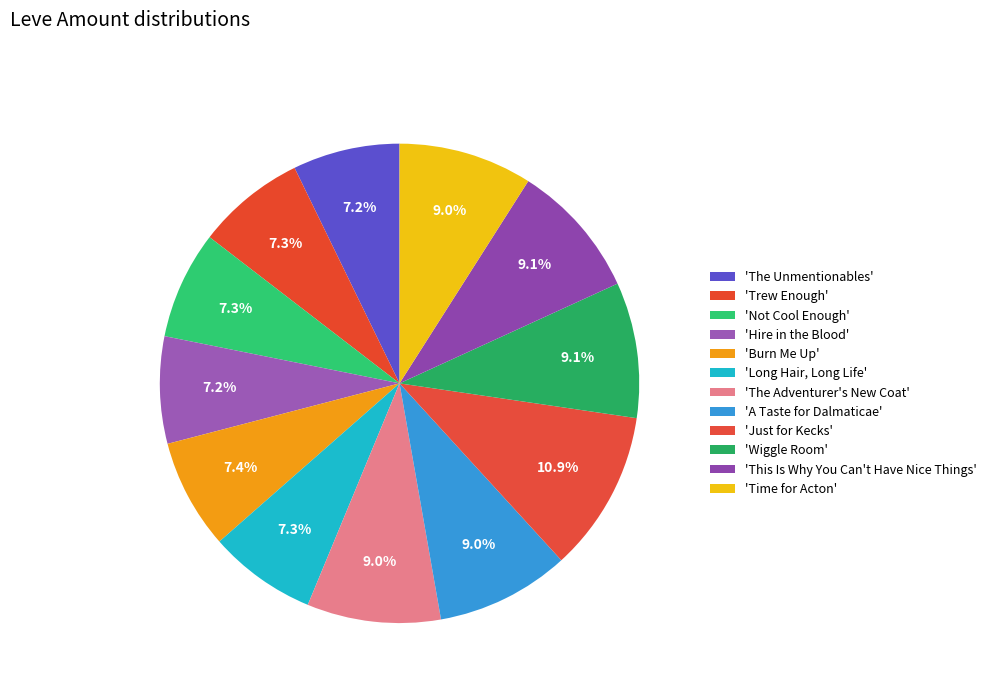

Which slice is the largest?

Just for Kecks